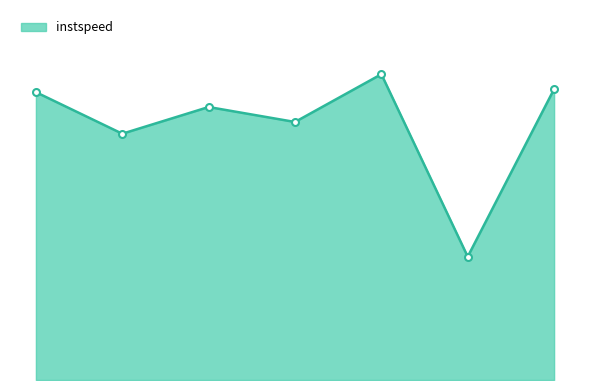

What is the average value?

10.3